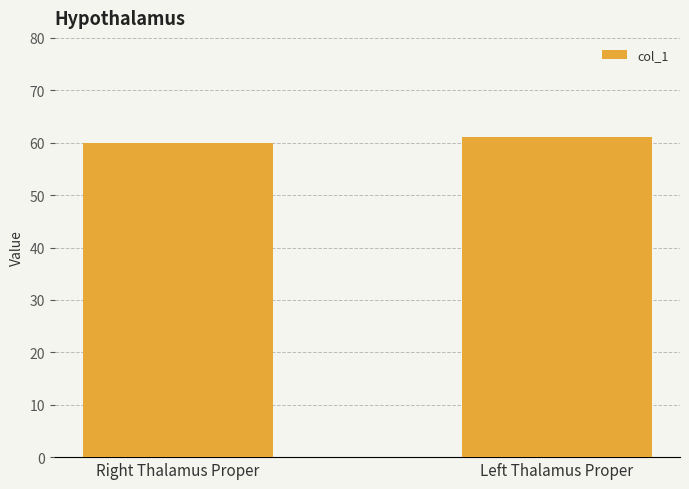

List the labels in order of value, largest first.

Left Thalamus Proper, Right Thalamus Proper